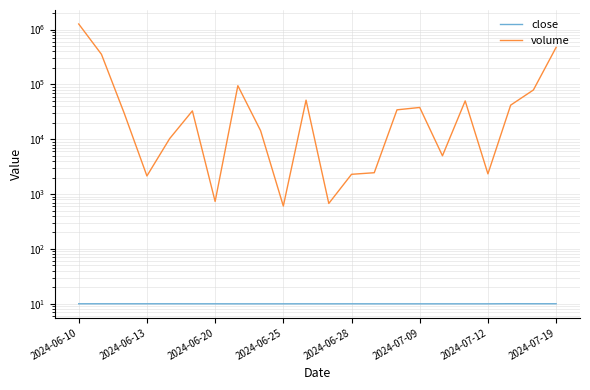

Which has a higher value, 8 or 2024-07-09?

2024-07-09